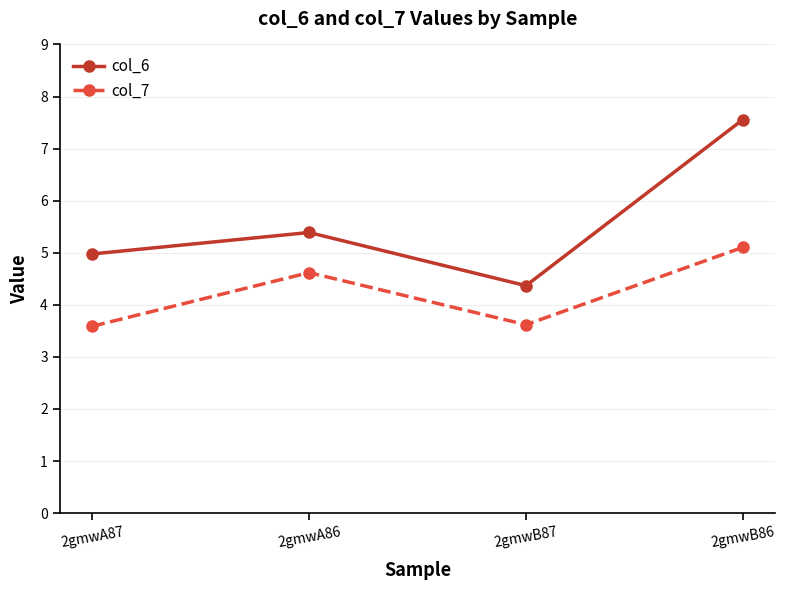

Count the number of categories in the chart.

4